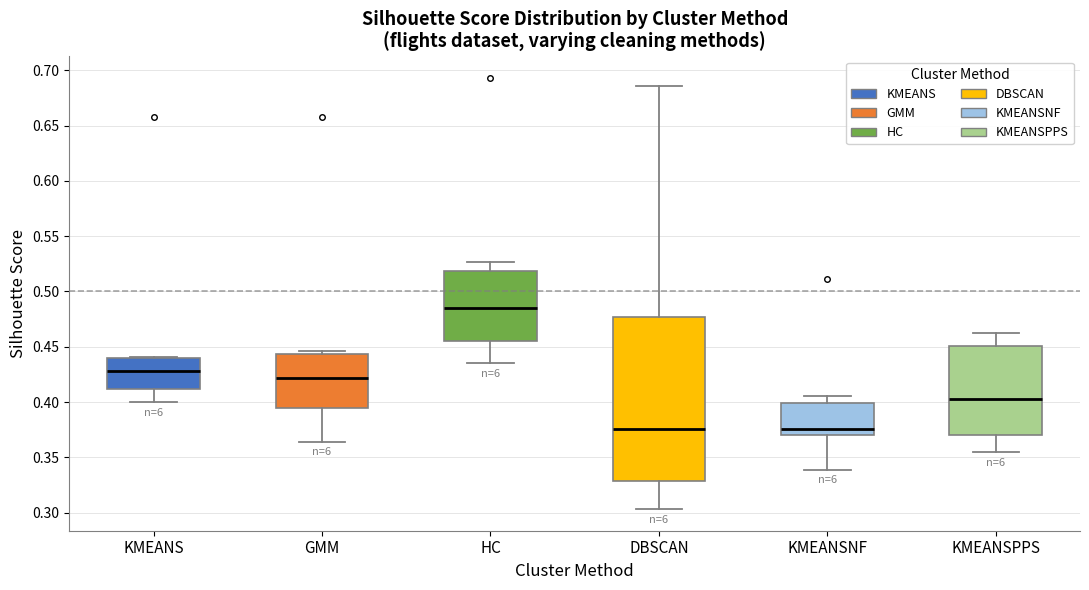

Where does the lower whisker of the box for KMEANS end on the y-axis? The values are not printed on the chart, so give them approximately, as read against the axis.

0.400